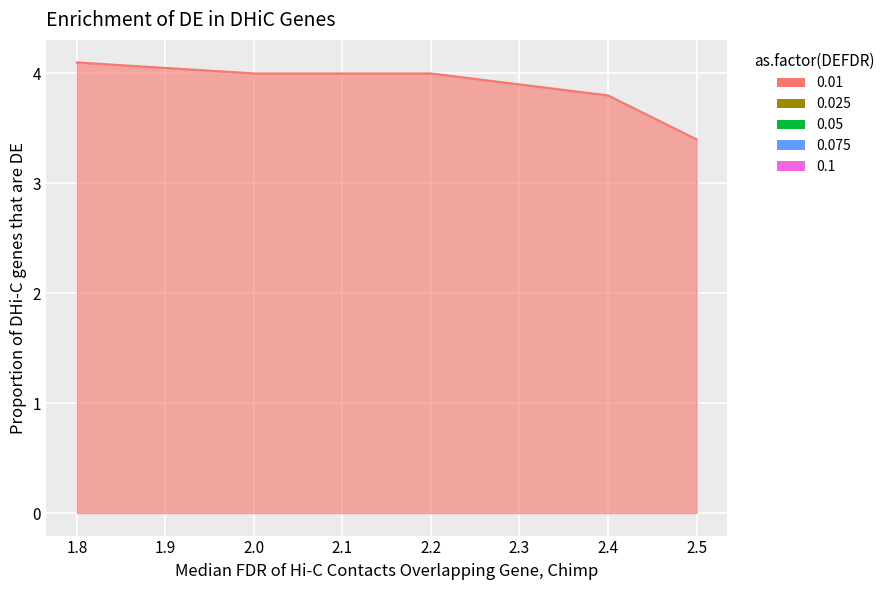

What is the value of the 3rd point from the left?

4.0